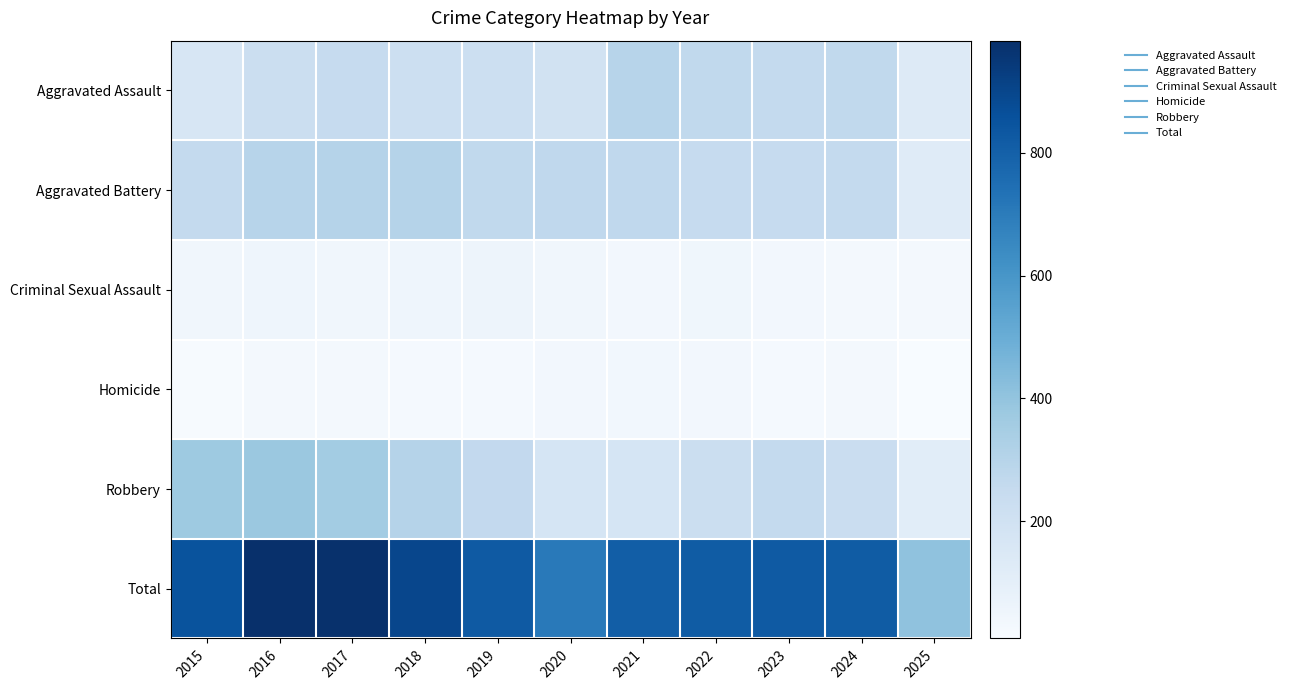

At which category is the sum across all series the highest?

2016